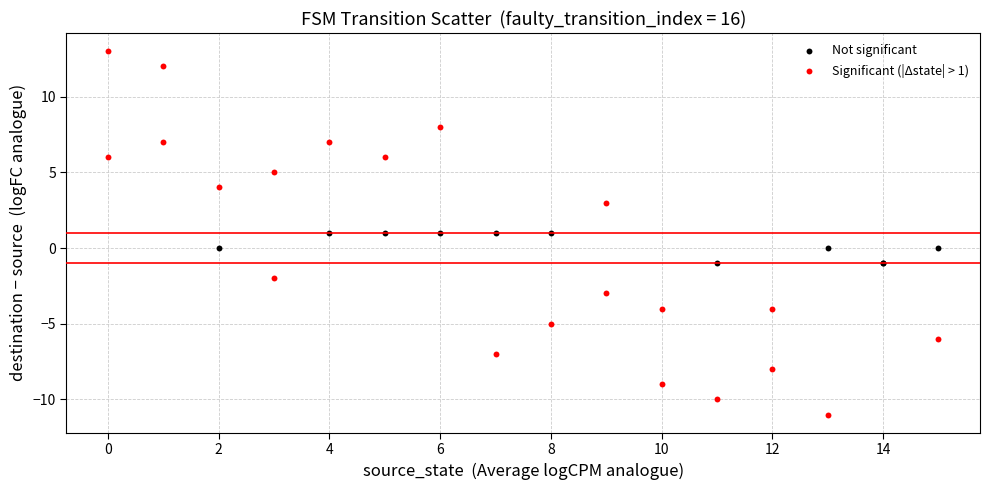

Which series has the widest spread of Y values?

Significant (|Δstate| > 1)